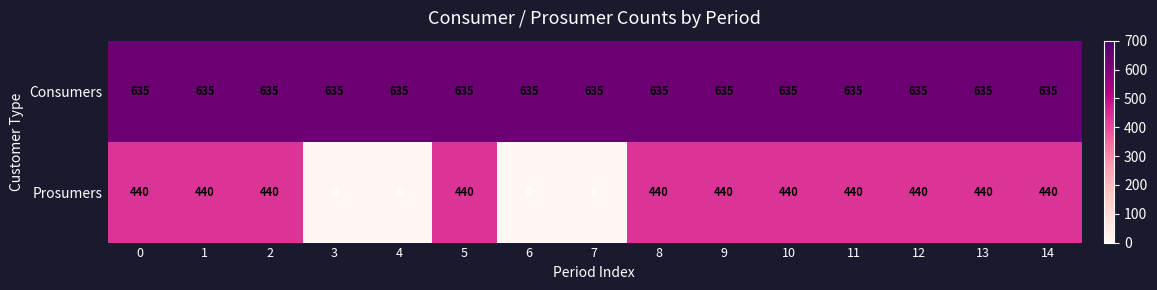

What is the average value of the Consumers series?

635